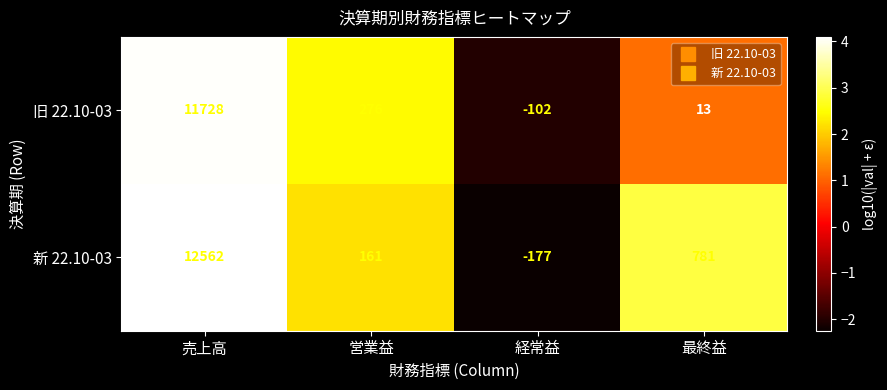

Reading left to right, what are all the values shown in this chart?

旧 22.10-03: 11728	276	-102	13
新 22.10-03: 12562	161	-177	781